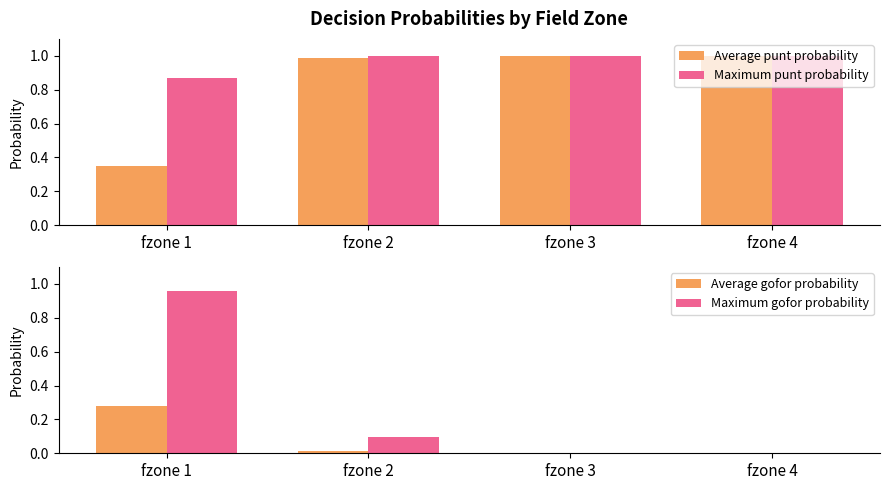

What is the total value across all series at fzone 4?

2.0